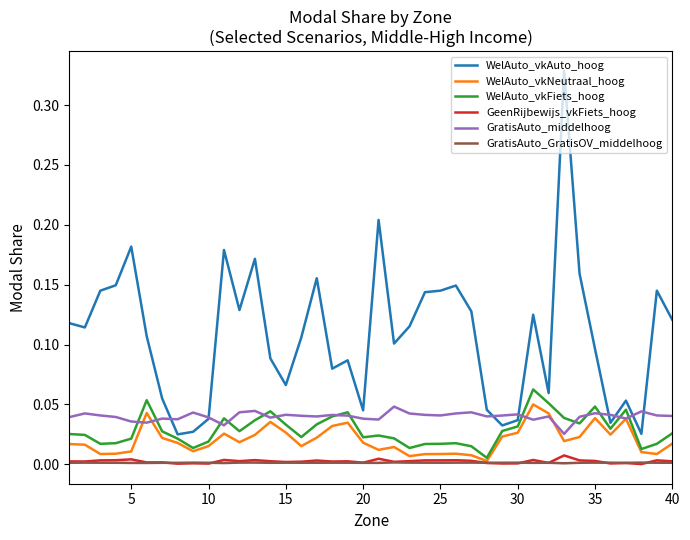

True or false: GratisAuto_middelhoog has more than 2 points higher than both neighbors.

True